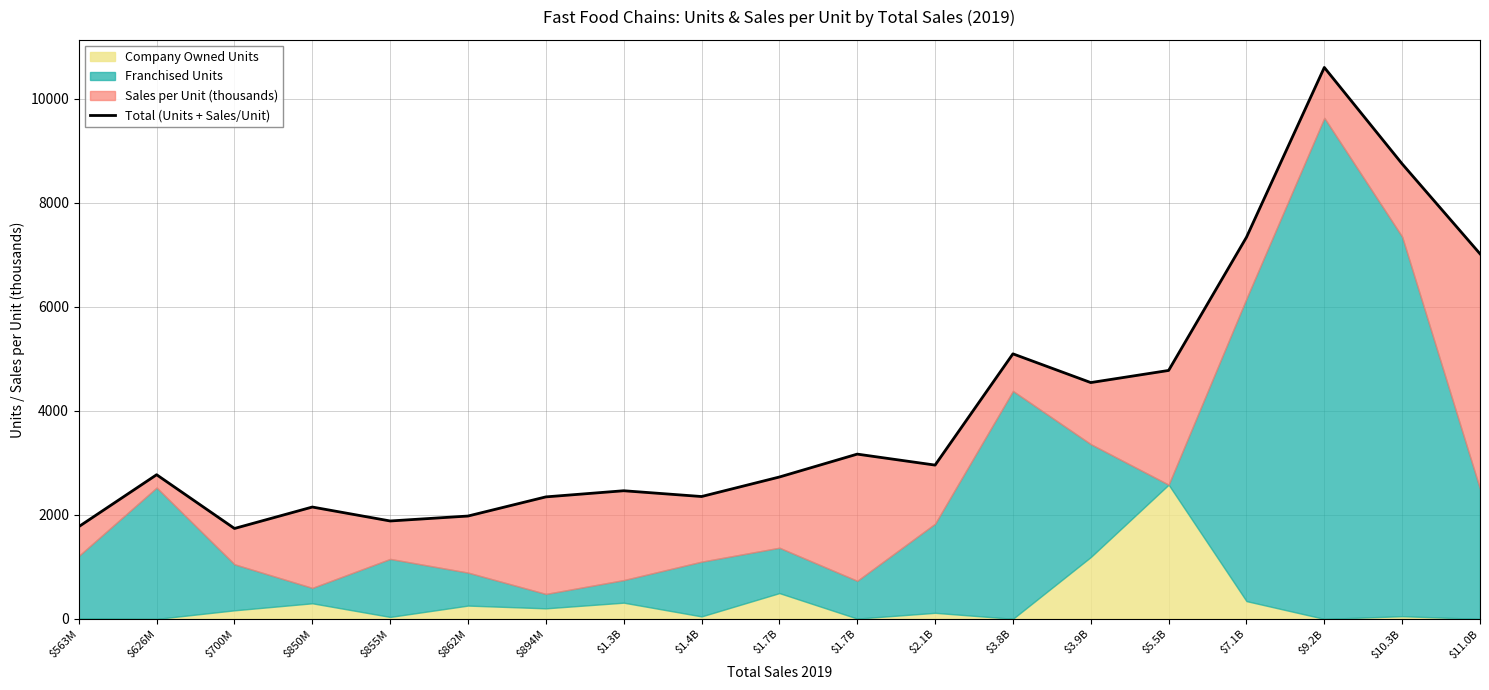

What is the ratio of the value at $1.7B to the value at $3.8B?

0.5